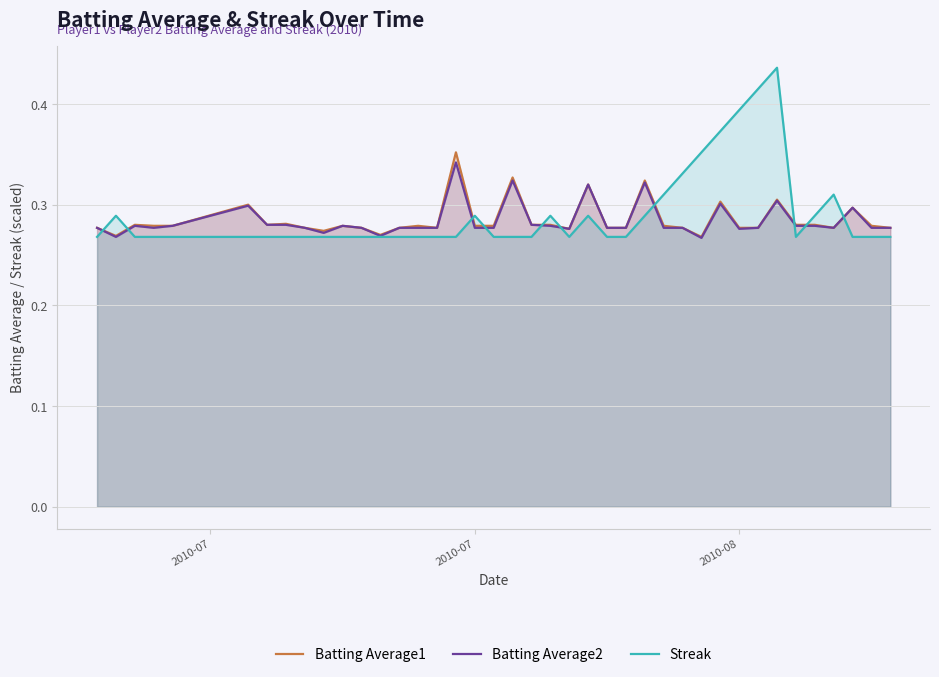

Which series has the largest total across all categories?

Streak